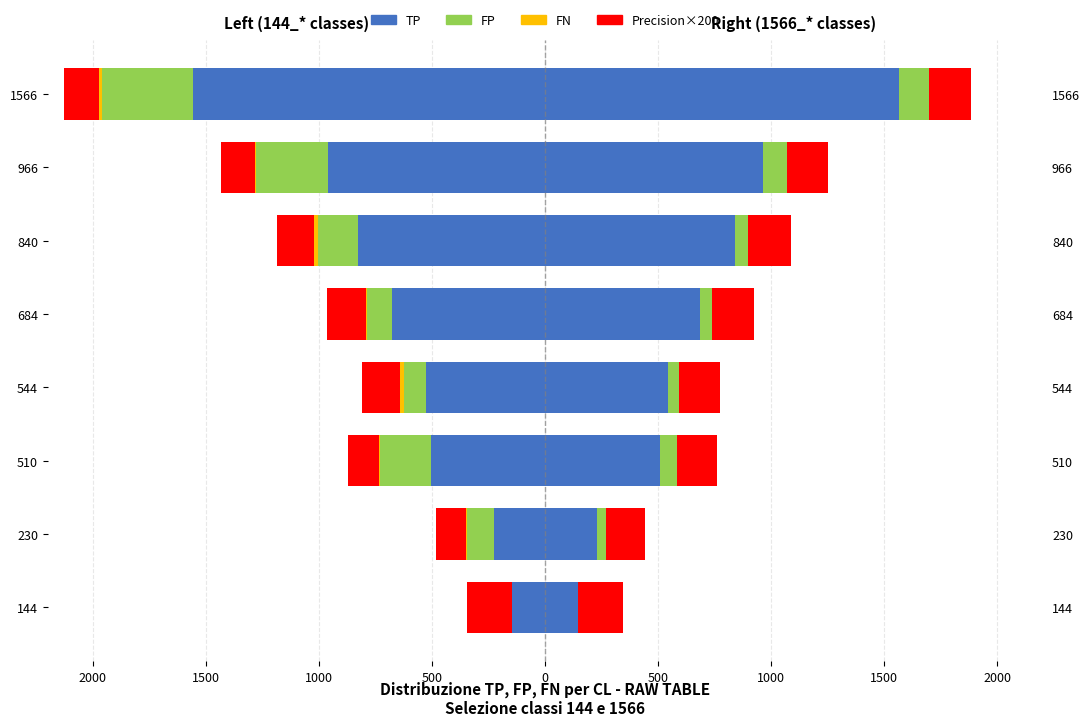

Which series has the widest spread of values?

TP